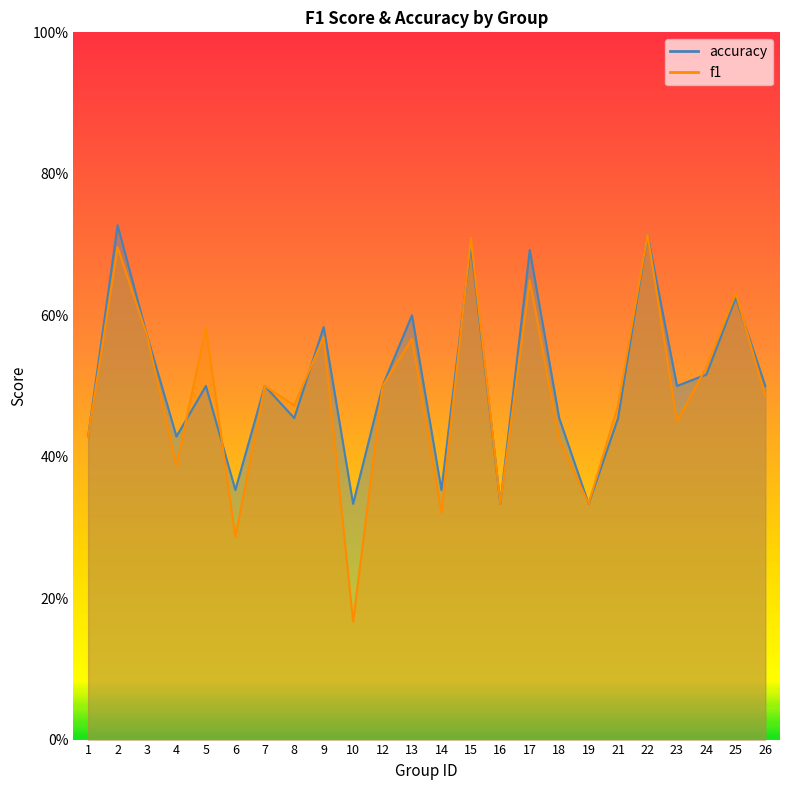

Which category has the lowest value across all series?

10